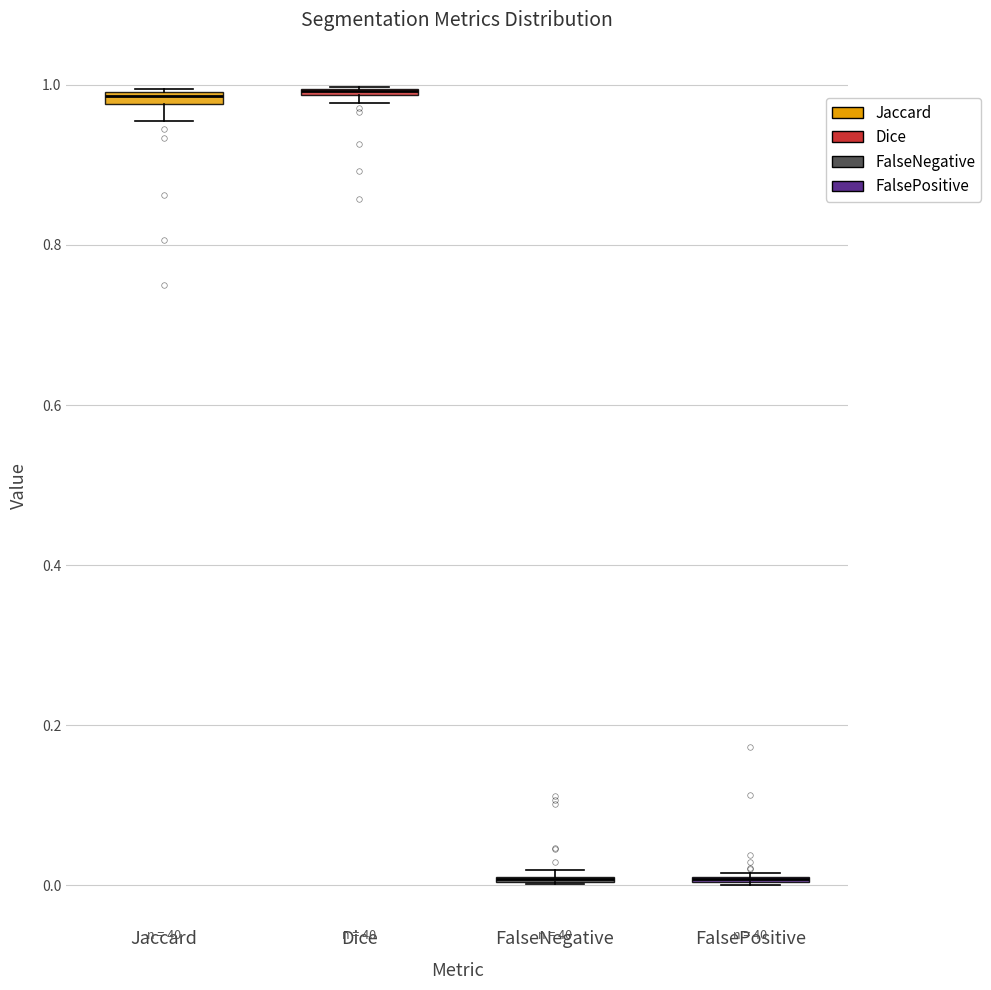

Where is the lower edge of the box for Dice on the y-axis? The values are not printed on the chart, so give them approximately, as read against the axis.

0.98